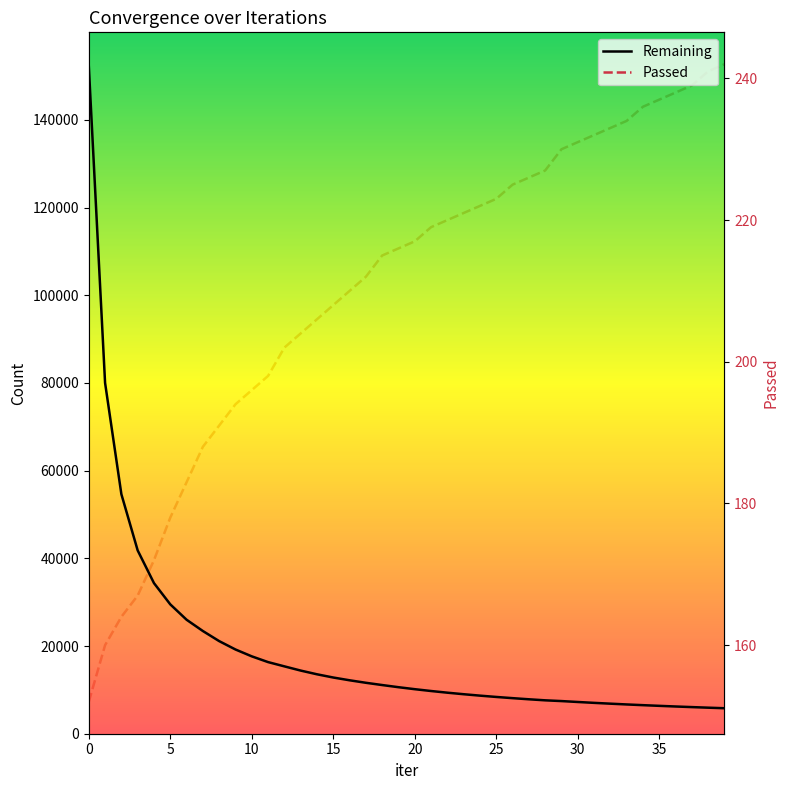

What is the smallest value displayed?

152